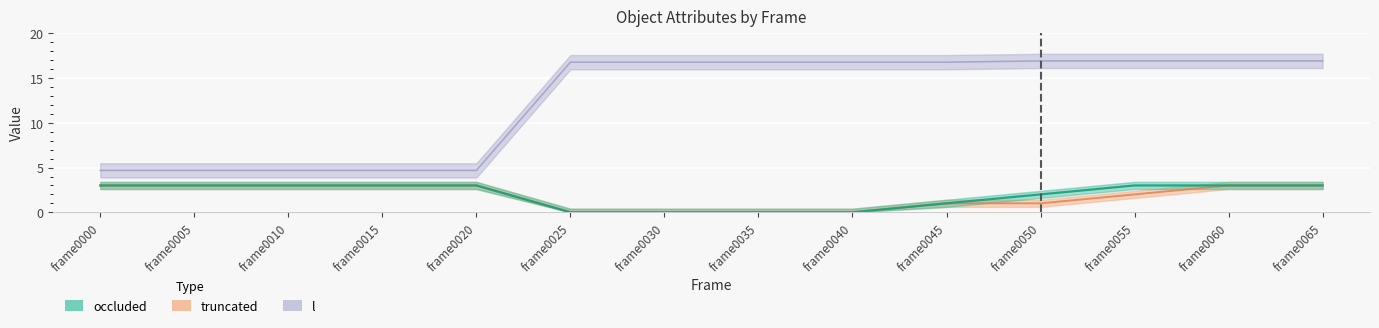

Reading right to left, list all the values displayed in this chart.

occluded: 3.0	3.0	3.0	2.0	1.0	0.0	0.0	0.0	0.0	3.0	3.0	3.0	3.0	3.0
truncated: 3.0	3.0	2.0	1.0	1.0	0.0	0.0	0.0	0.0	3.0	3.0	3.0	3.0	3.0
l: 16.9	16.9	16.9	16.9	16.8	16.8	16.8	16.8	16.8	4.7	4.7	4.7	4.7	4.7